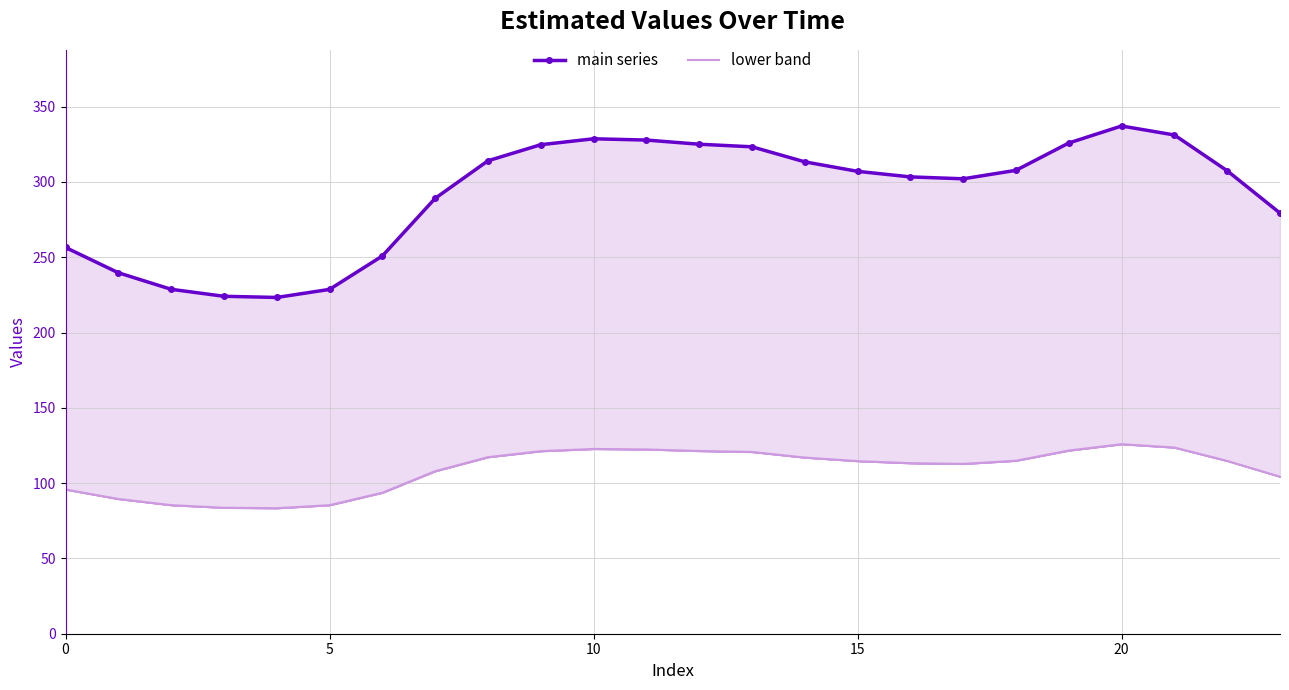

Is this an area chart (filled region under the line)?

No